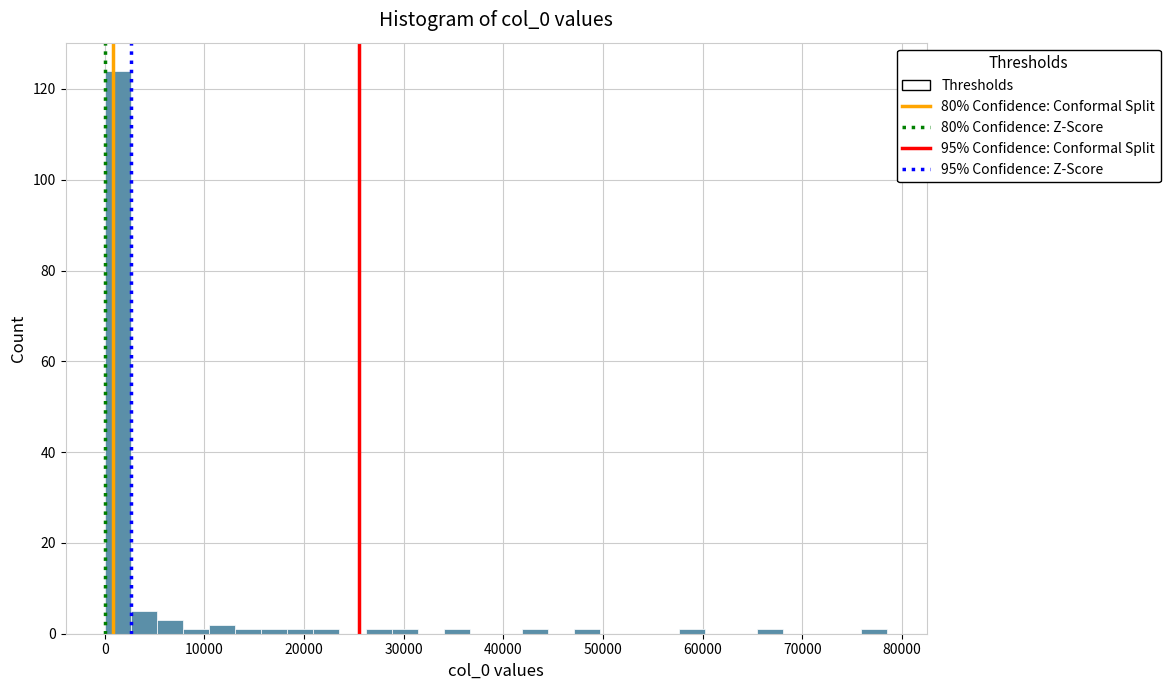

Around what value on the x-axis is the tallest bar? Give the approximate position of its centre, as read against the axis.

1000